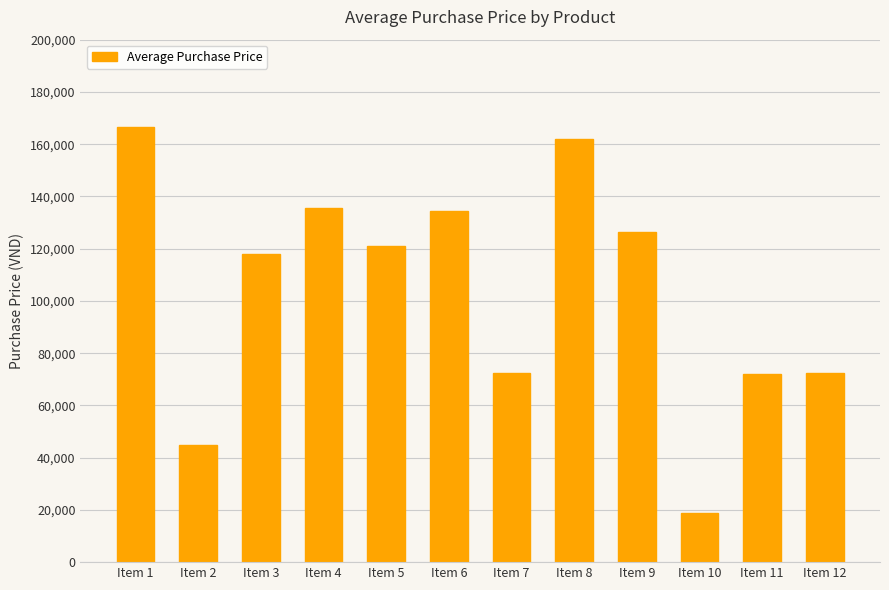

Which has a higher value, Item 2 or Item 7?

Item 7